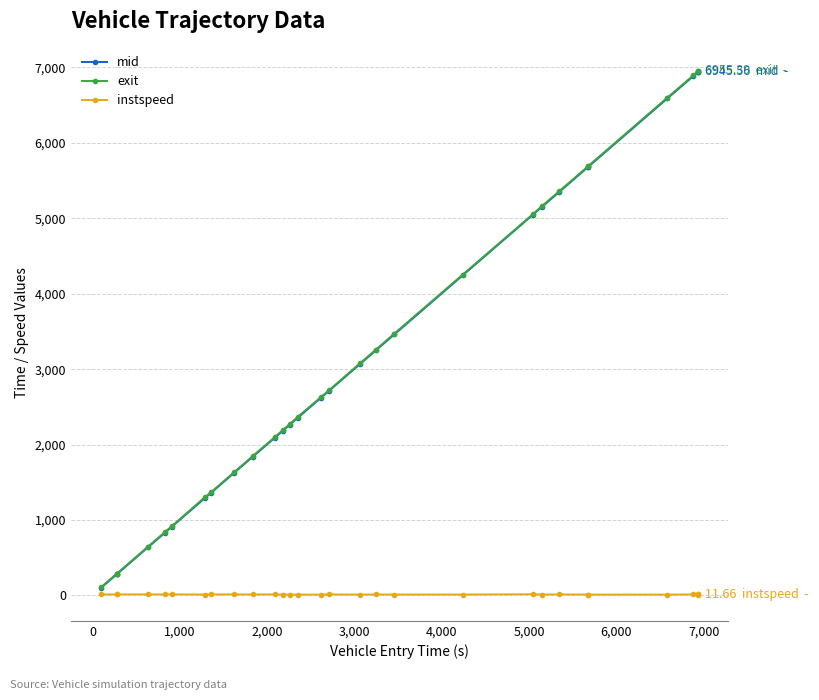

True or false: instspeed has more than 0 points higher than both neighbors.

True